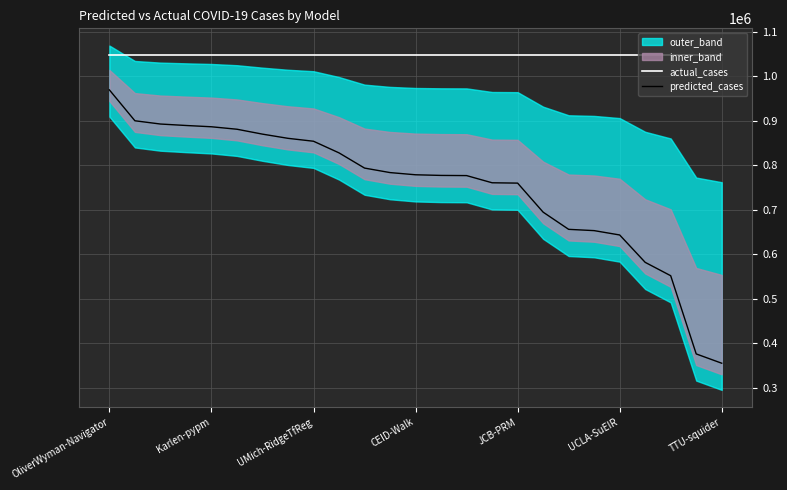

What is the total value across all series at 15?

1809857.4